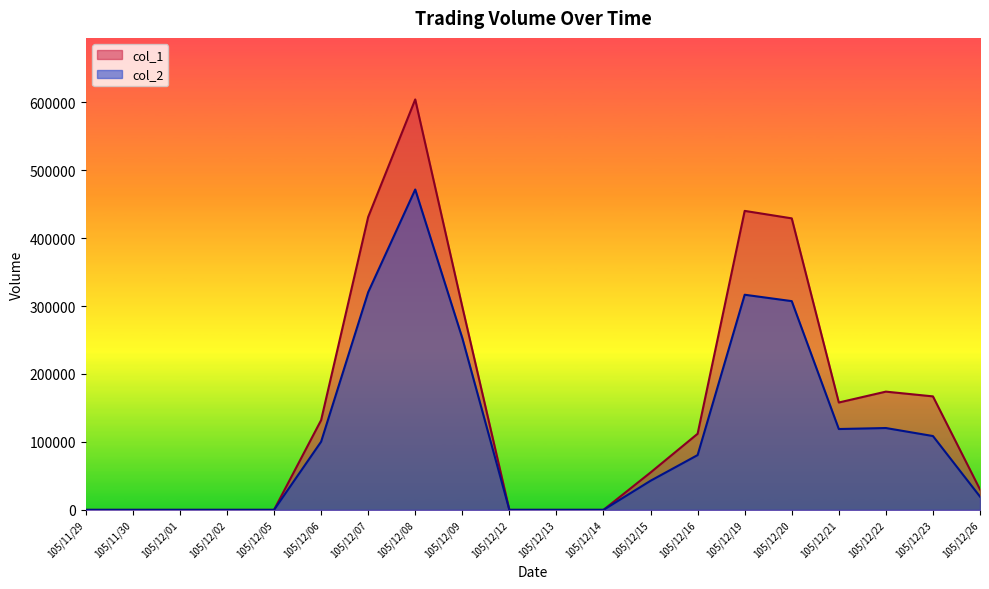

What is the difference between the second highest and second lowest values in the col_1 series?

440000